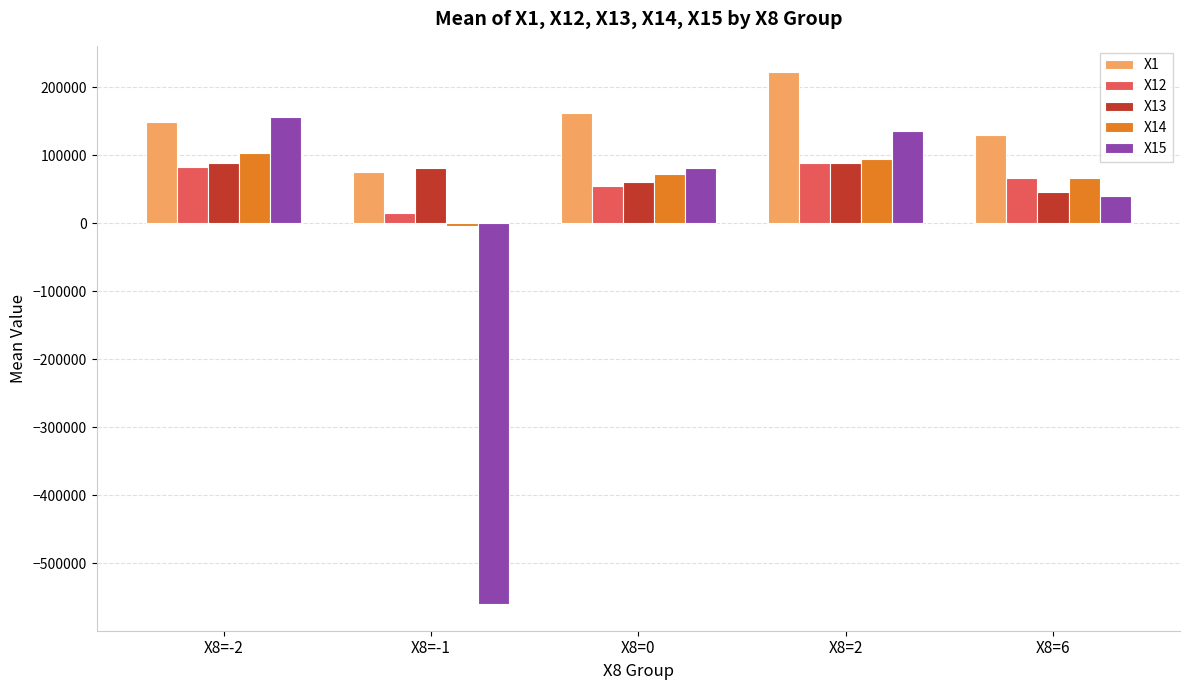

What are all the series names shown in the legend?

X1, X12, X13, X14, X15